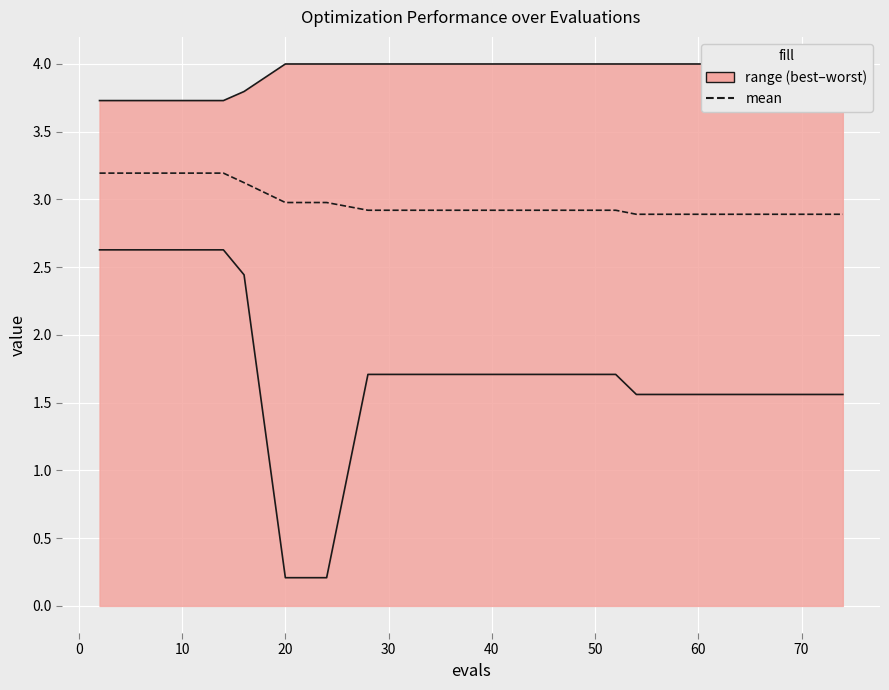

What is the value of the 19th point from the left?

4.0